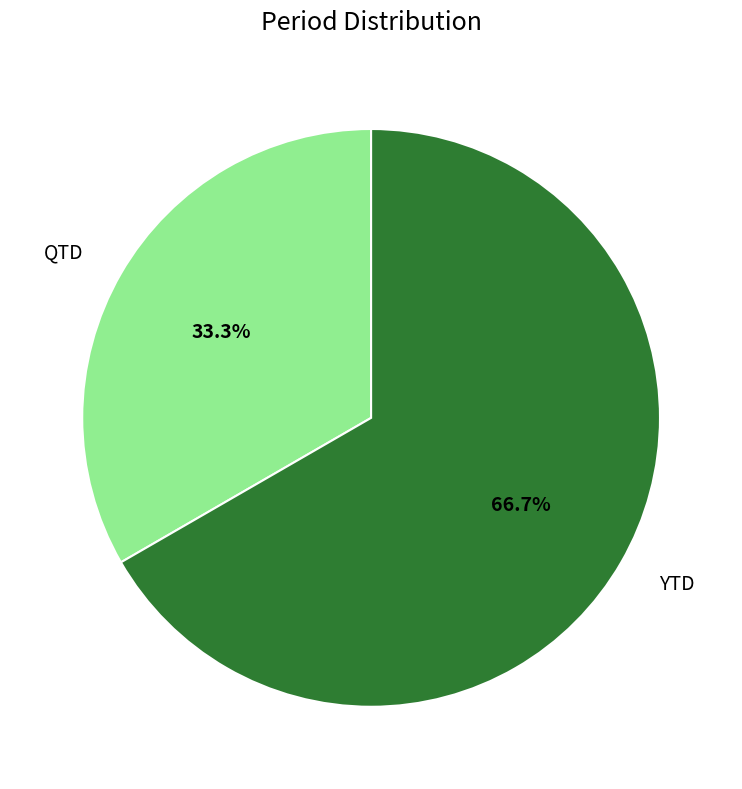

Which category has the biggest portion of the pie?

YTD